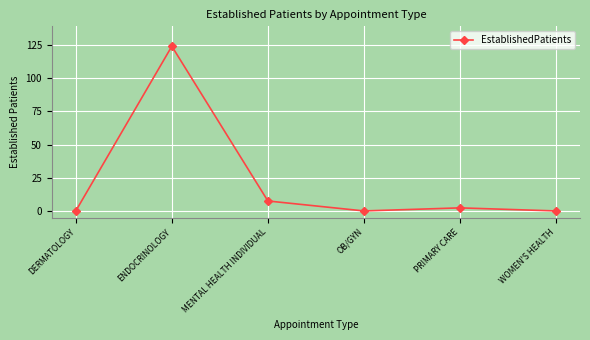

True or false: there are more than 2 points higher than both neighbors.

False